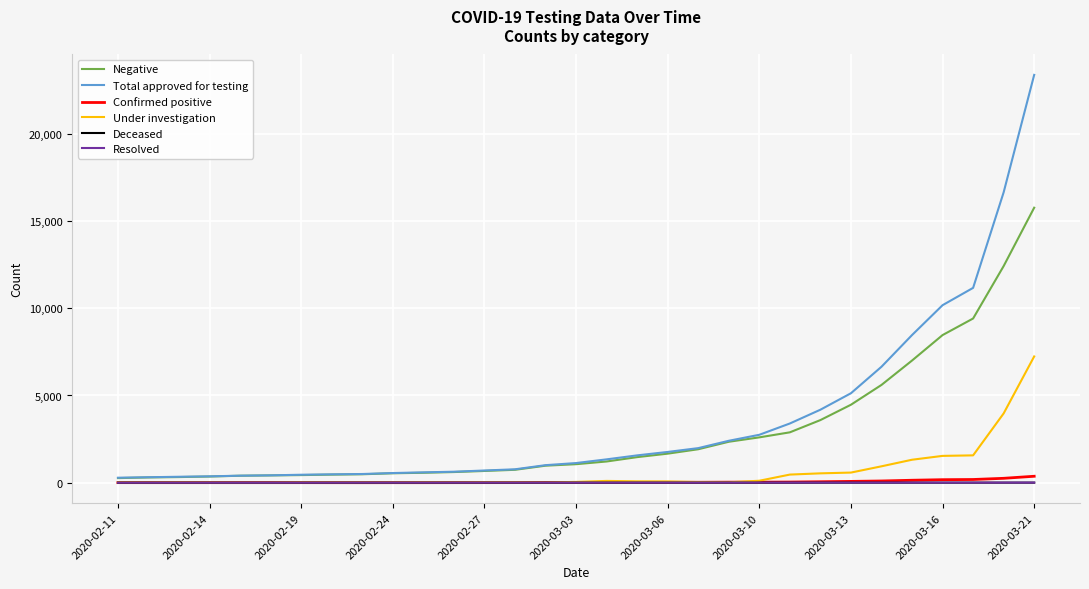

What is the maximum value shown in the chart?

23384